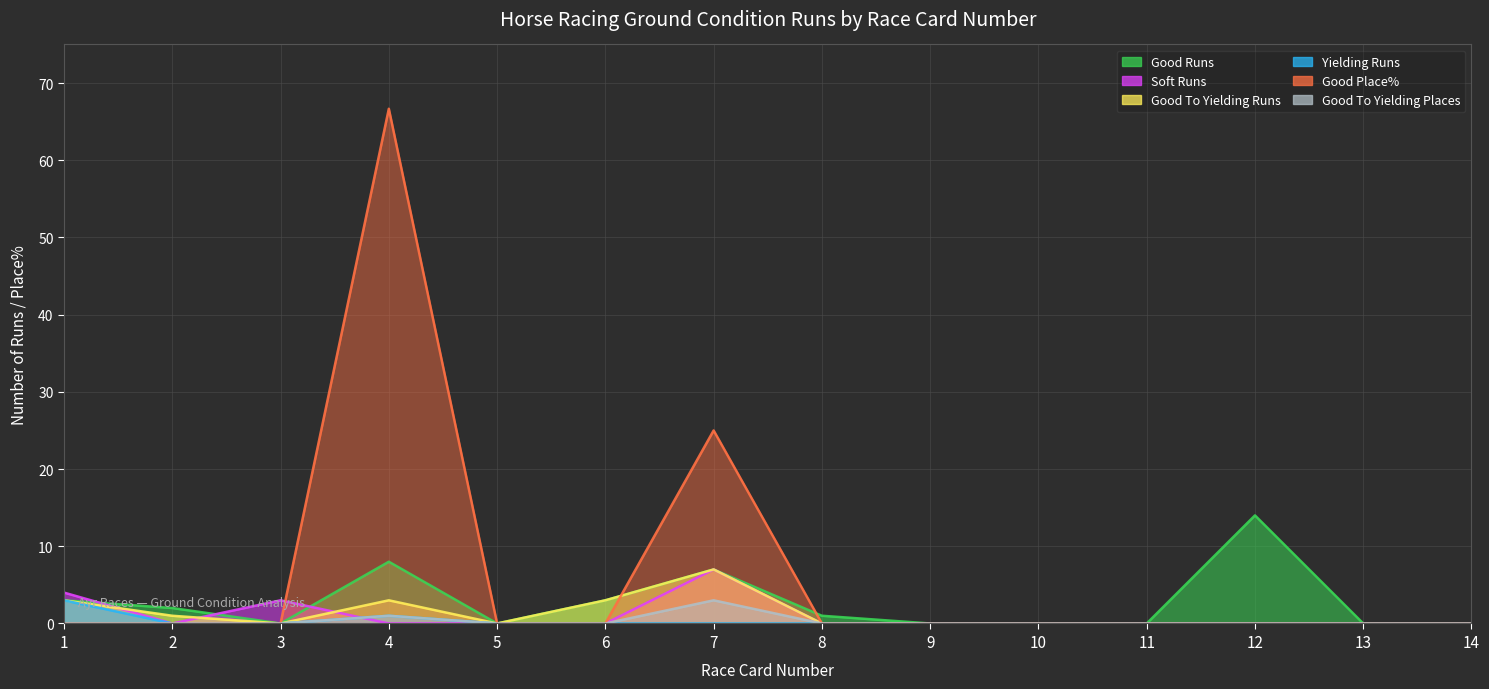

Is it true that Good Runs equals 0.0 at 9?

True